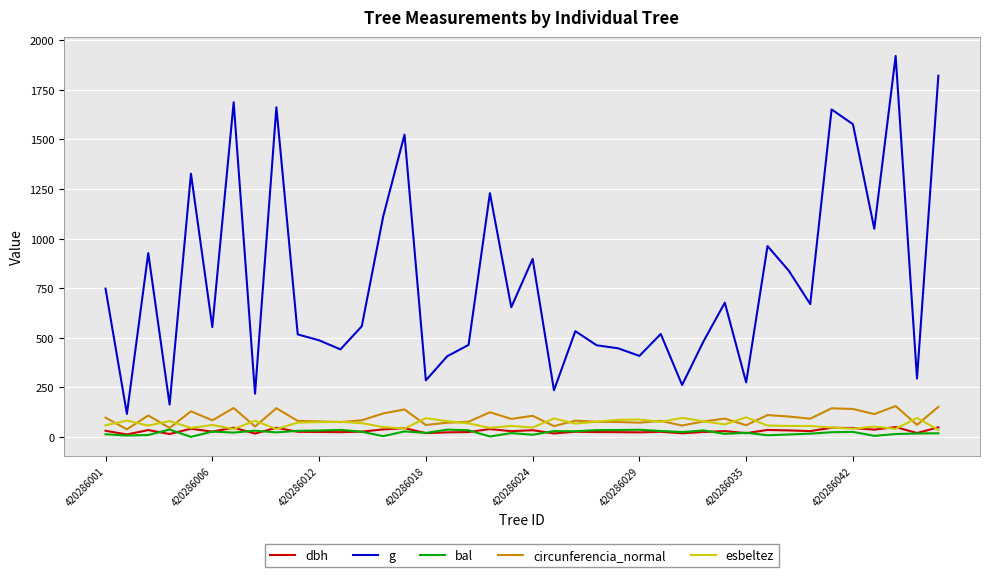

What is the maximum value shown in the chart?

1920.5